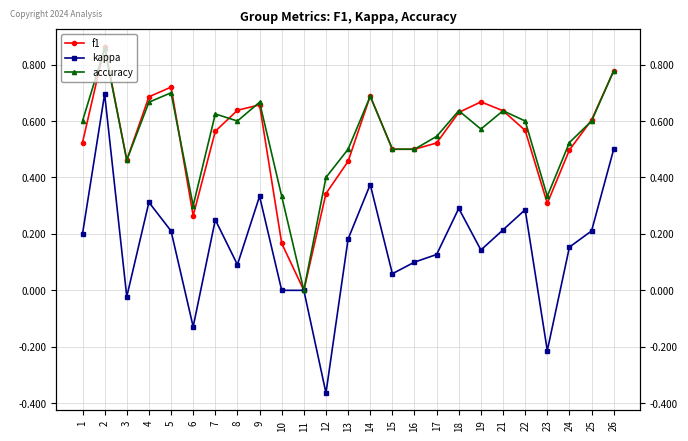

What is the sum of all f1 values?

13.2